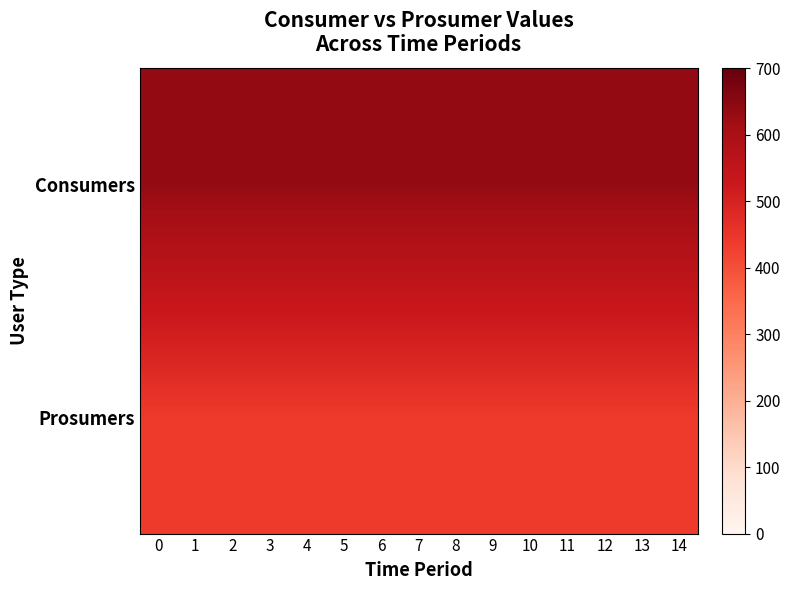

Reading left to right, list all the values displayed in this chart.

Consumers: 0=635	1=635	2=635	3=635	4=635	5=635	6=635	7=635	8=635	9=635	10=635	11=635	12=635	13=635	14=635
Prosumers: 0=440	1=440	2=440	3=440	4=440	5=440	6=440	7=440	8=440	9=440	10=440	11=440	12=440	13=440	14=440